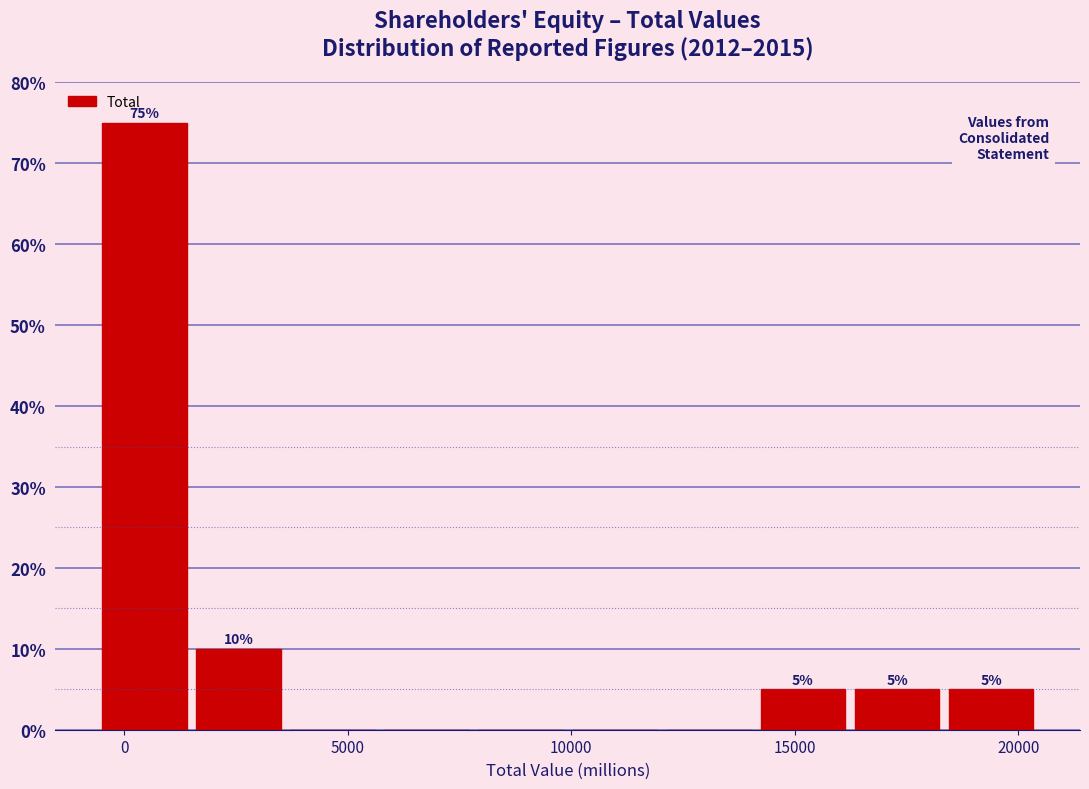

Which range on the x-axis has the tallest bar?

-500 to 1500